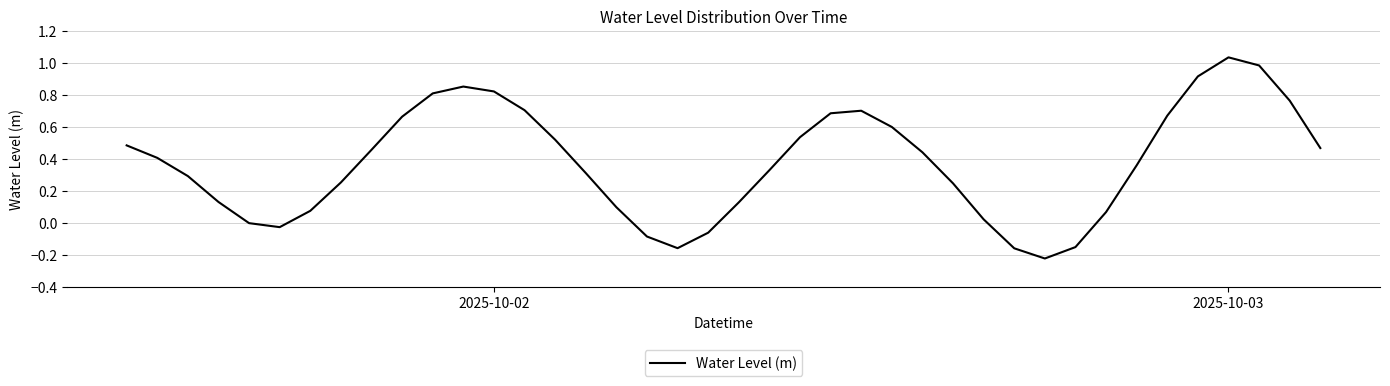

What is the difference between the maximum and minimum values?

1.3